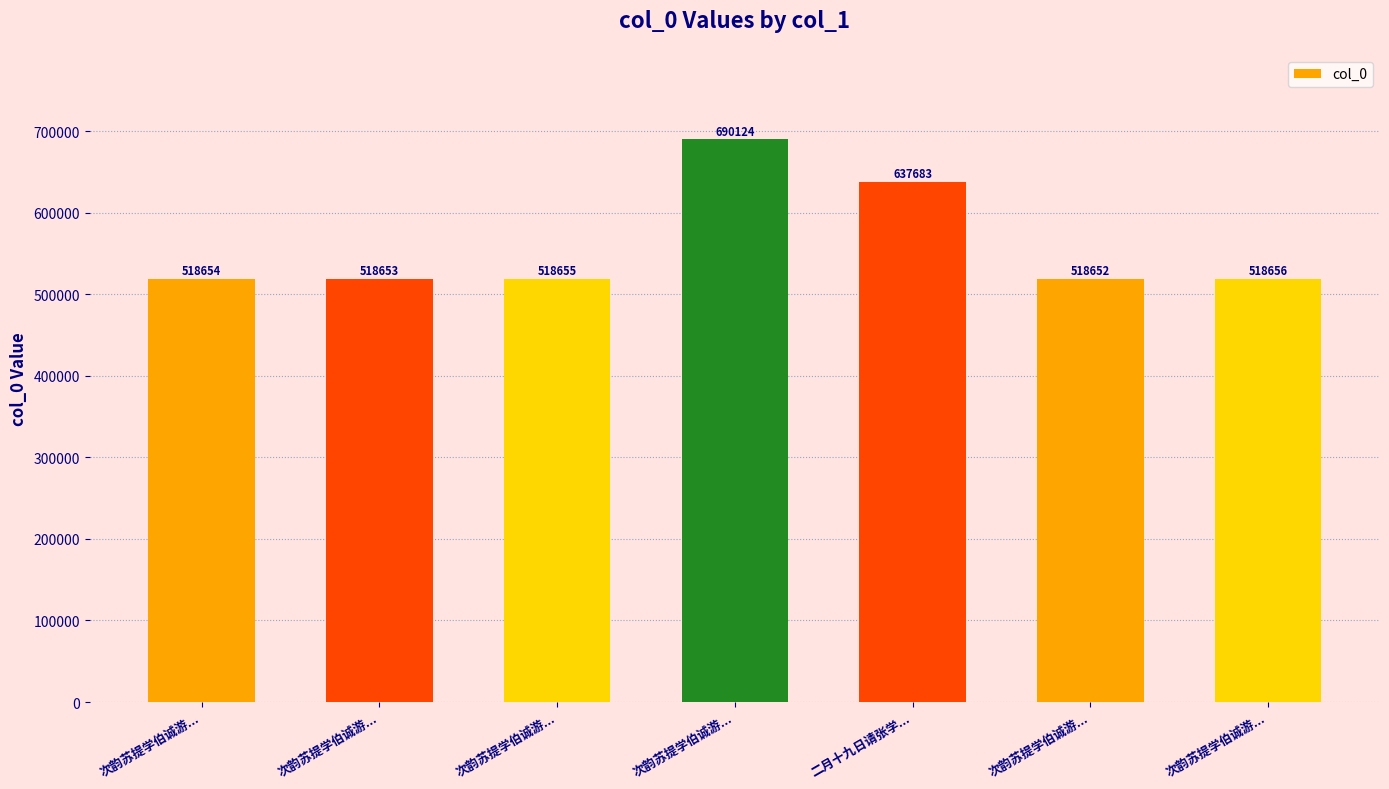

How many distinct data groups are displayed?

1